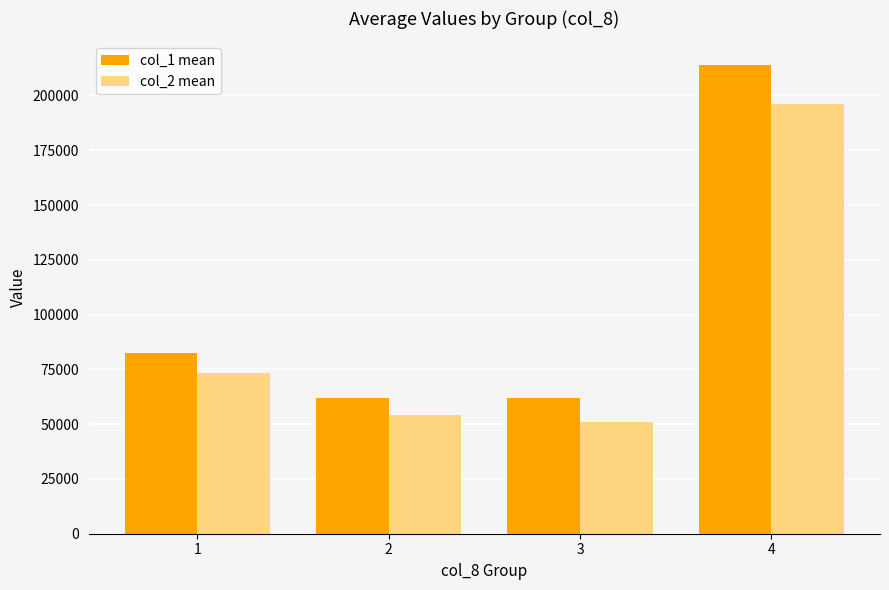

At which category does the chart reach its minimum across all series?

3